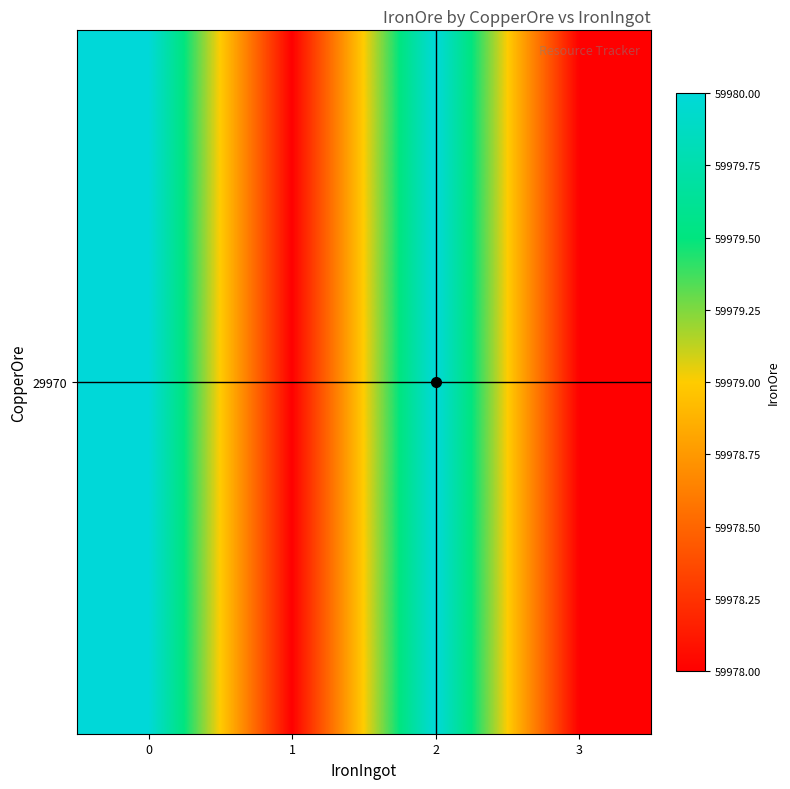

True or false: the data shows 59980 at 2.

True